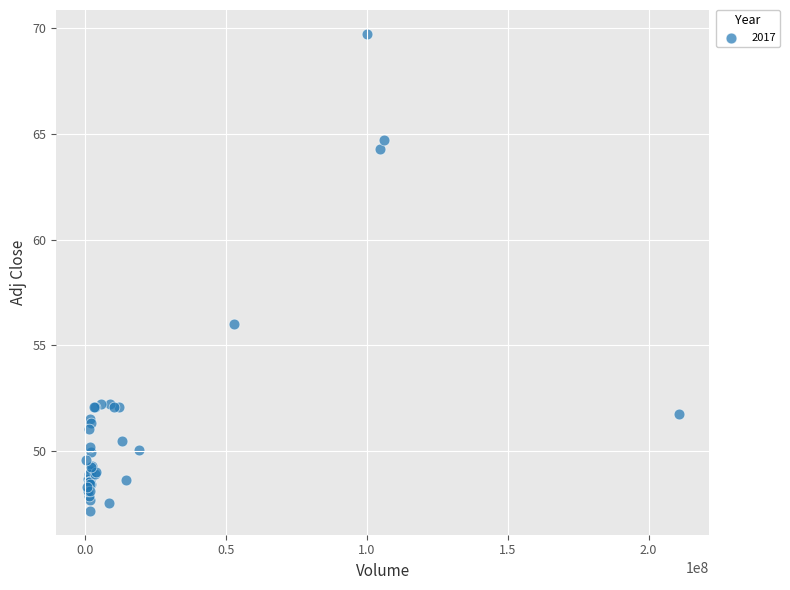

What Y value in the scatter plot is closest to 58?

56.0